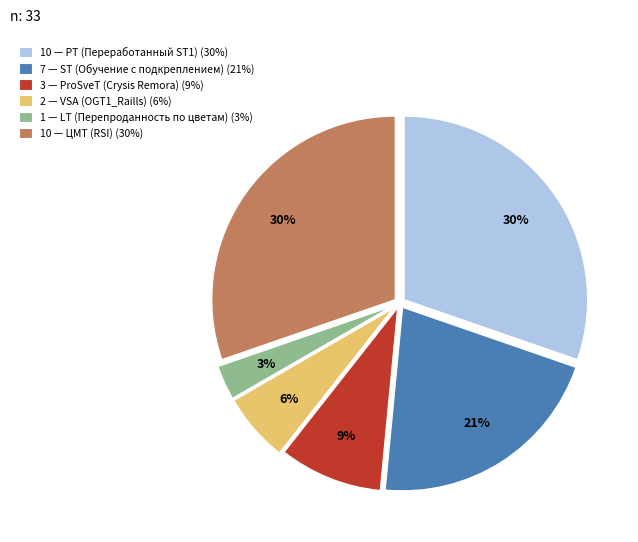

Count the number of slices in the pie.

6